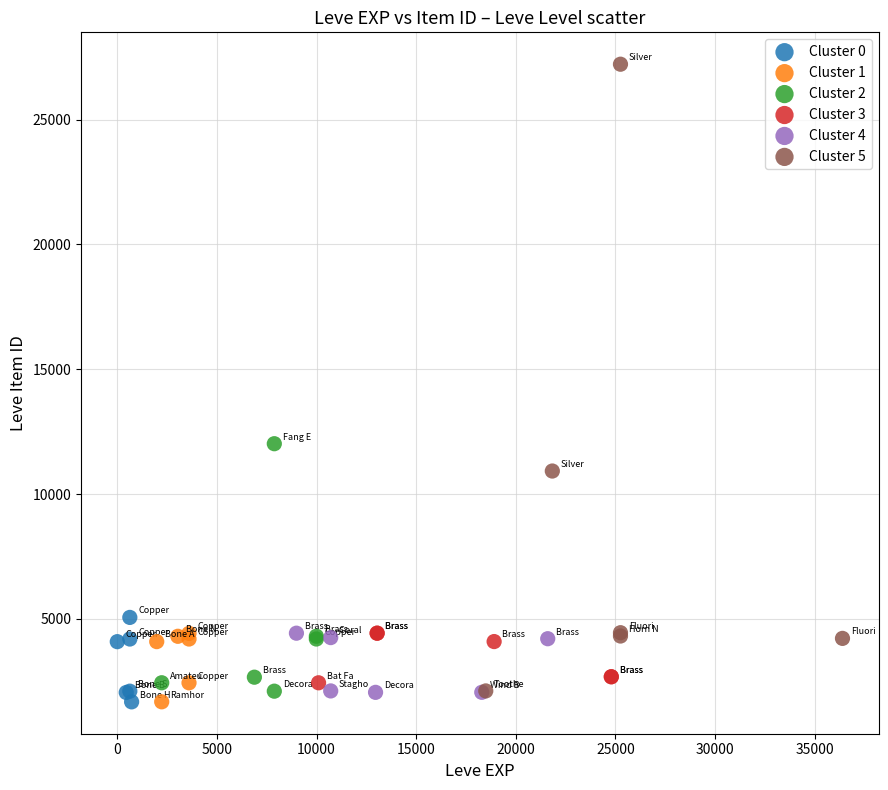

Which series has the largest Y range (max minus min)?

Cluster 5